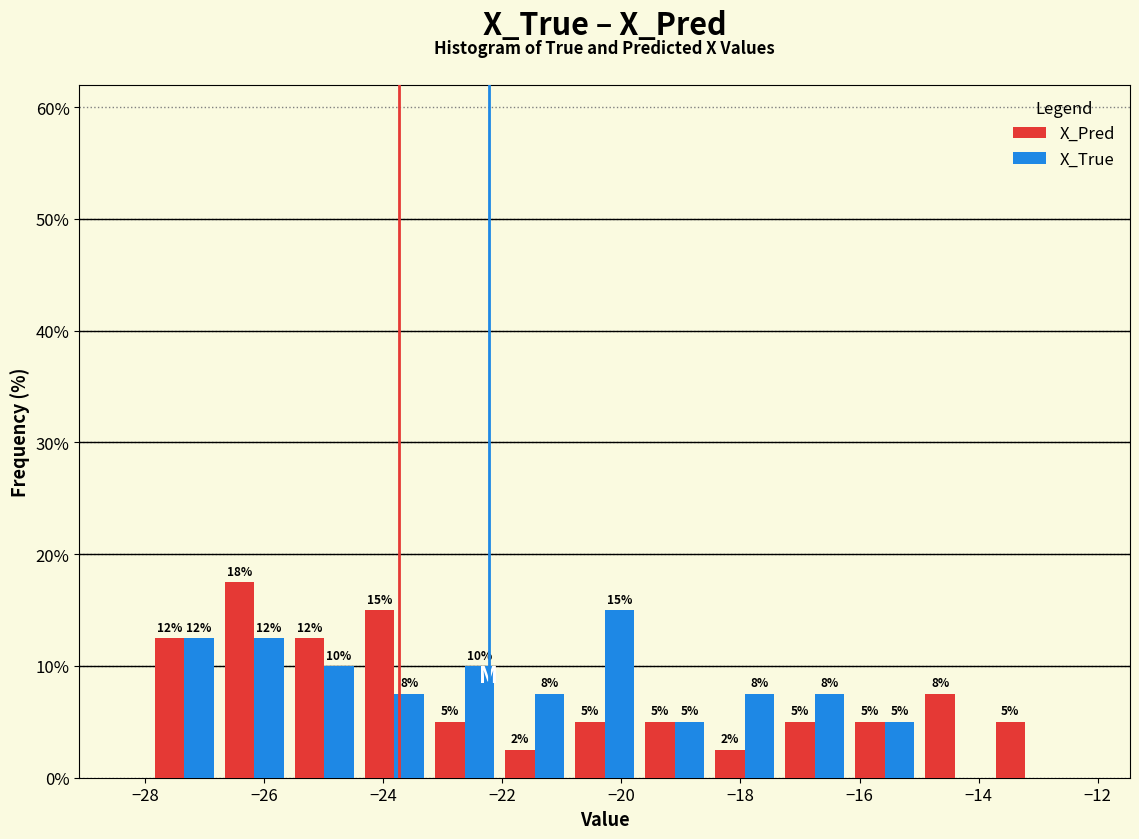

In the X_True series, which range on the x-axis has the tallest bar?

-20.8 to -19.6